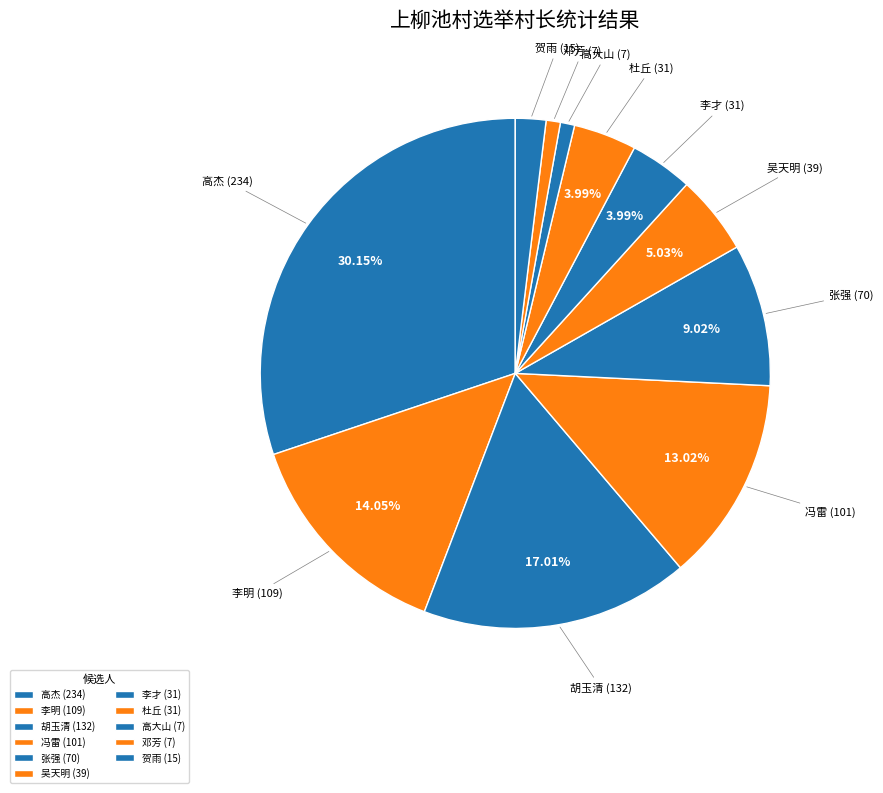

Is there any slice that represents more than half of the pie?

No